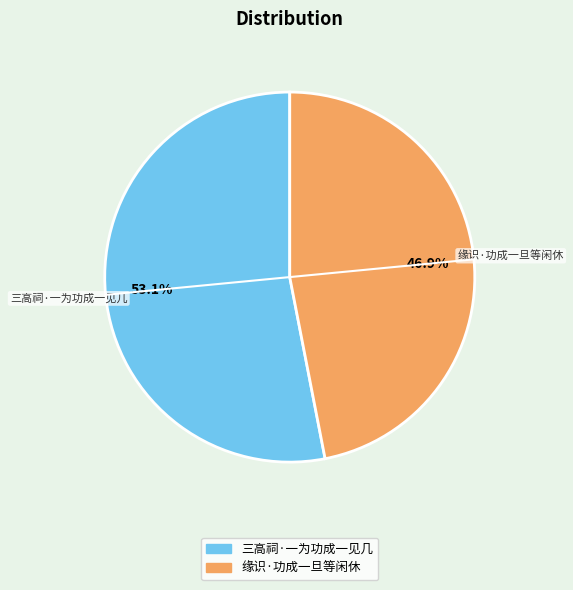

What percentage do 三高祠·一为功成一见几 and 缘识·功成一旦等闲休 together represent?

100.0%